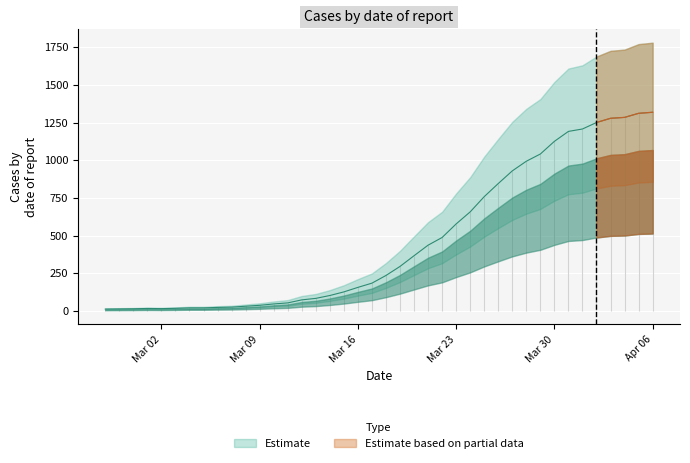

What is the change in value from 2020-03-17 to 2020-03-24?

+473